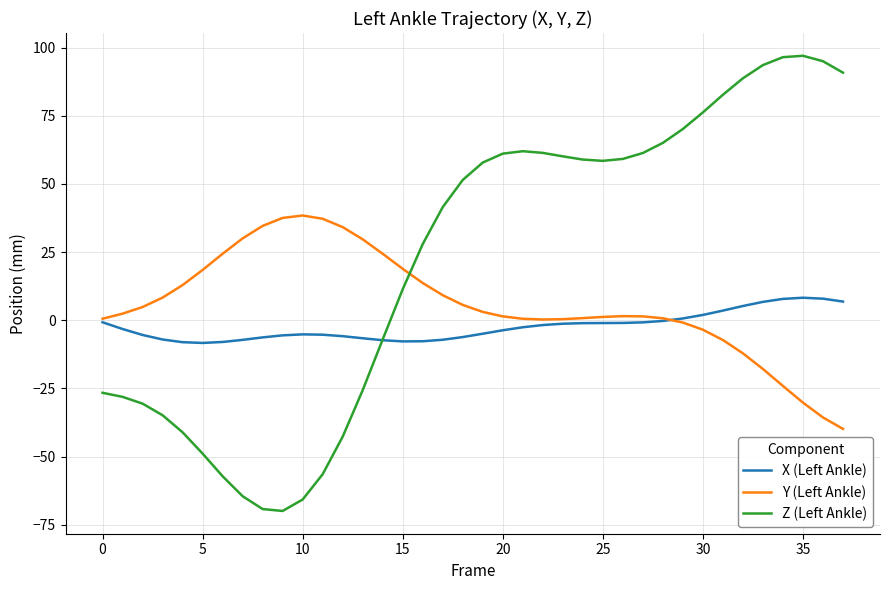

Which series ends up on top after the final intersection of Y (Left Ankle) and Z (Left Ankle)?

Z (Left Ankle)